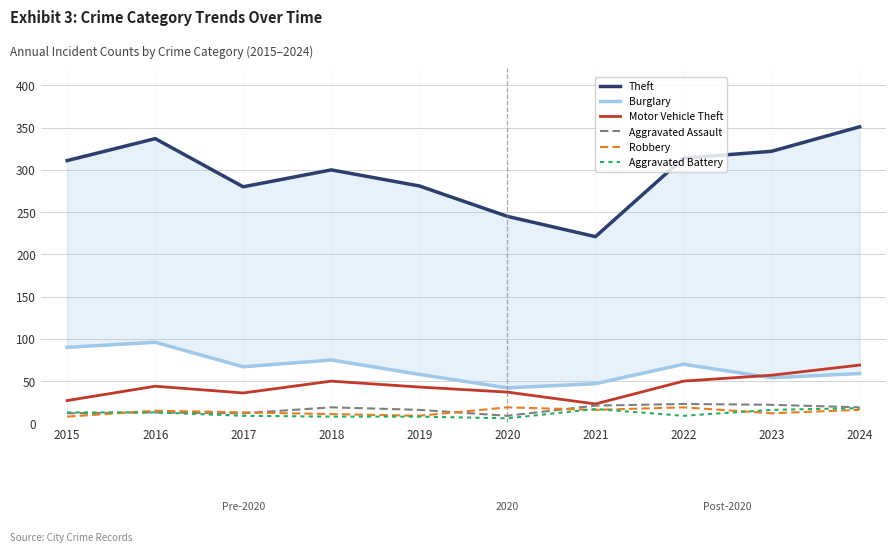

Reading left to right, list all the values displayed in this chart.

Theft: 2015=311	2016=337	2017=280	2018=300	2019=281	2020=245	2021=221	2022=314	2023=322	2024=351
Burglary: 2015=90	2016=96	2017=67	2018=75	2019=58	2020=42	2021=47	2022=70	2023=54	2024=59
Motor Vehicle Theft: 2015=27	2016=44	2017=36	2018=50	2019=43	2020=37	2021=23	2022=50	2023=57	2024=69
Aggravated Assault: 2015=12	2016=13	2017=12	2018=19	2019=16	2020=9	2021=21	2022=23	2023=22	2024=19
Robbery: 2015=8	2016=15	2017=13	2018=11	2019=9	2020=19	2021=16	2022=19	2023=12	2024=16
Aggravated Battery: 2015=13	2016=13	2017=9	2018=8	2019=8	2020=6	2021=17	2022=9	2023=16	2024=18